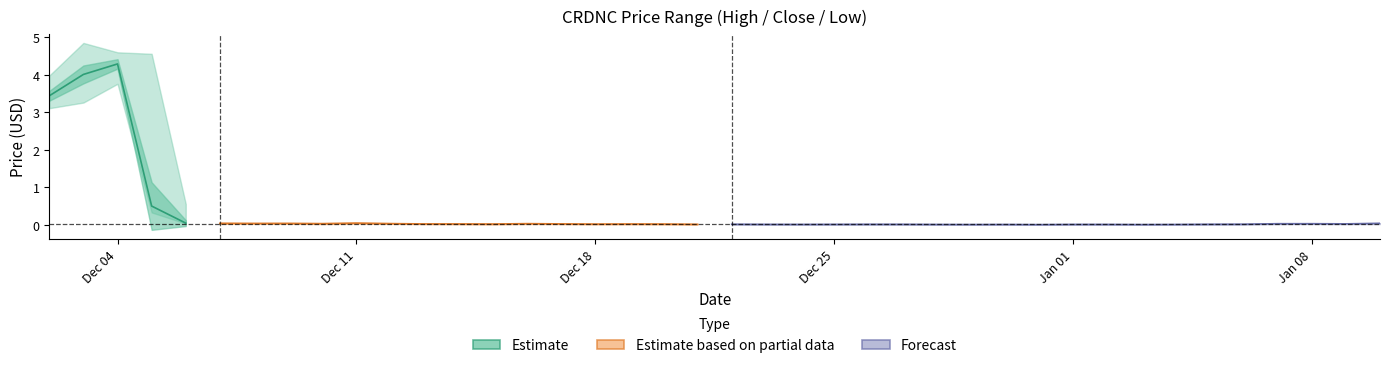

What is the highest value of the Estimate series?

4.3